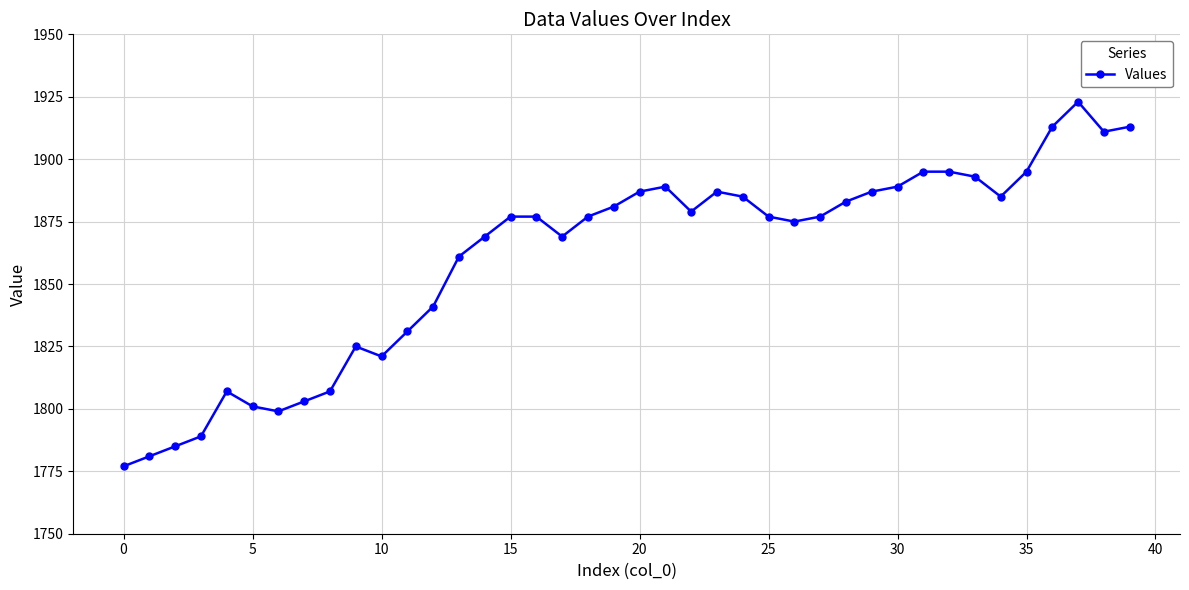

Count the number of categories in the chart.

40